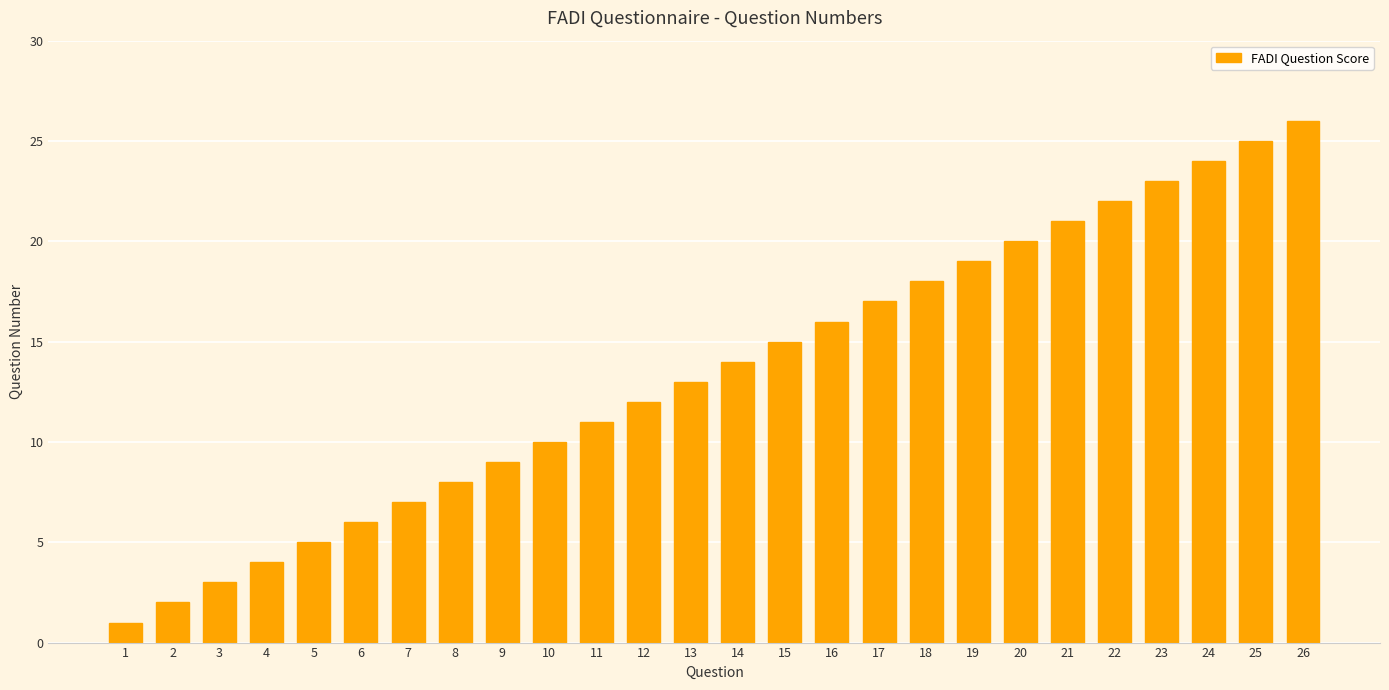

Reading left to right, list all the values displayed in this chart.

1=1	2=2	3=3	4=4	5=5	6=6	7=7	8=8	9=9	10=10	11=11	12=12	13=13	14=14	15=15	16=16	17=17	18=18	19=19	20=20	21=21	22=22	23=23	24=24	25=25	26=26